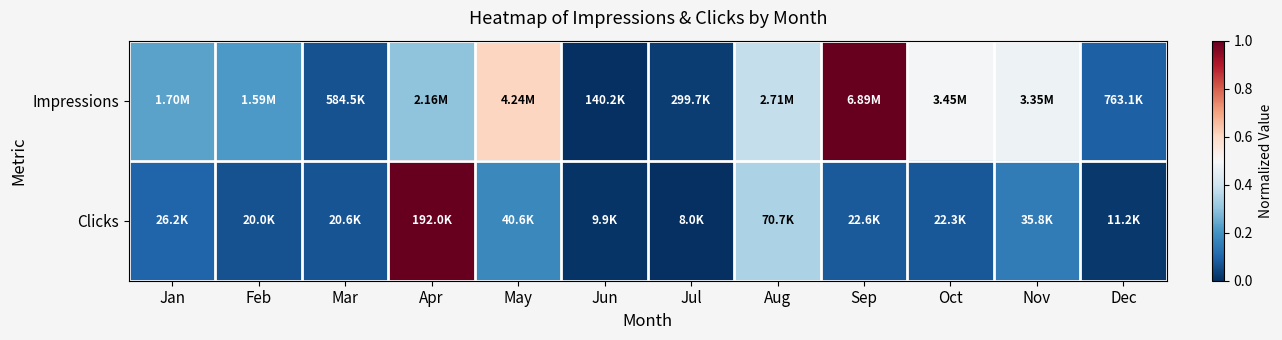

What is the difference between the highest and lowest values at Jan?

0.1